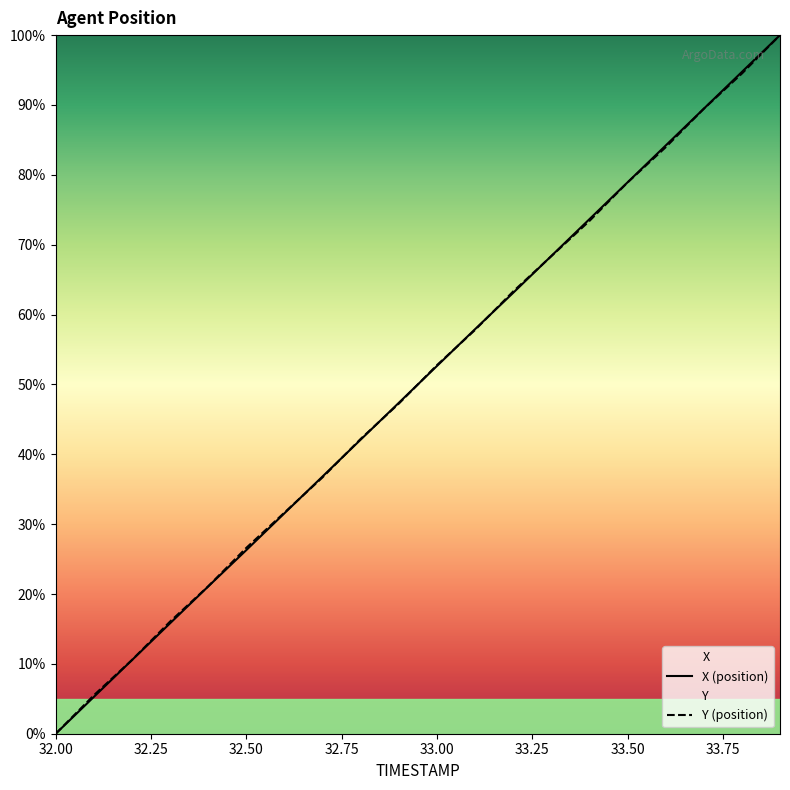

Read the Y value at 33.0.

52.8